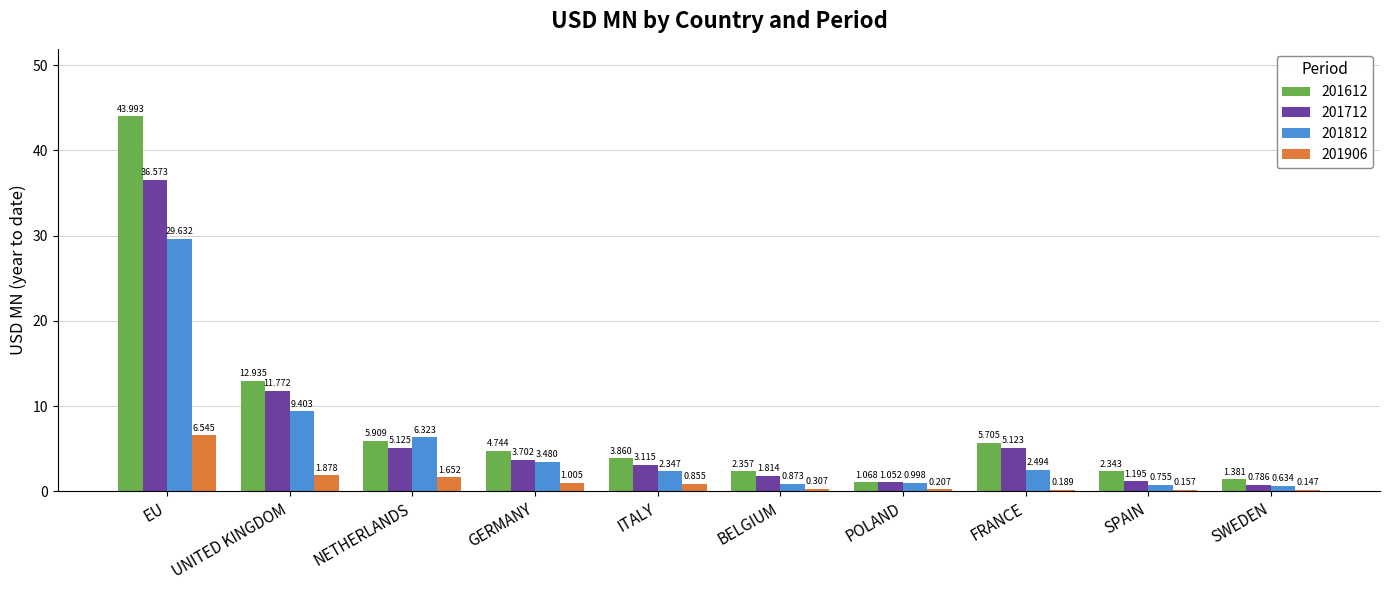

Are the bars grouped side by side (vs. stacked)?

Yes